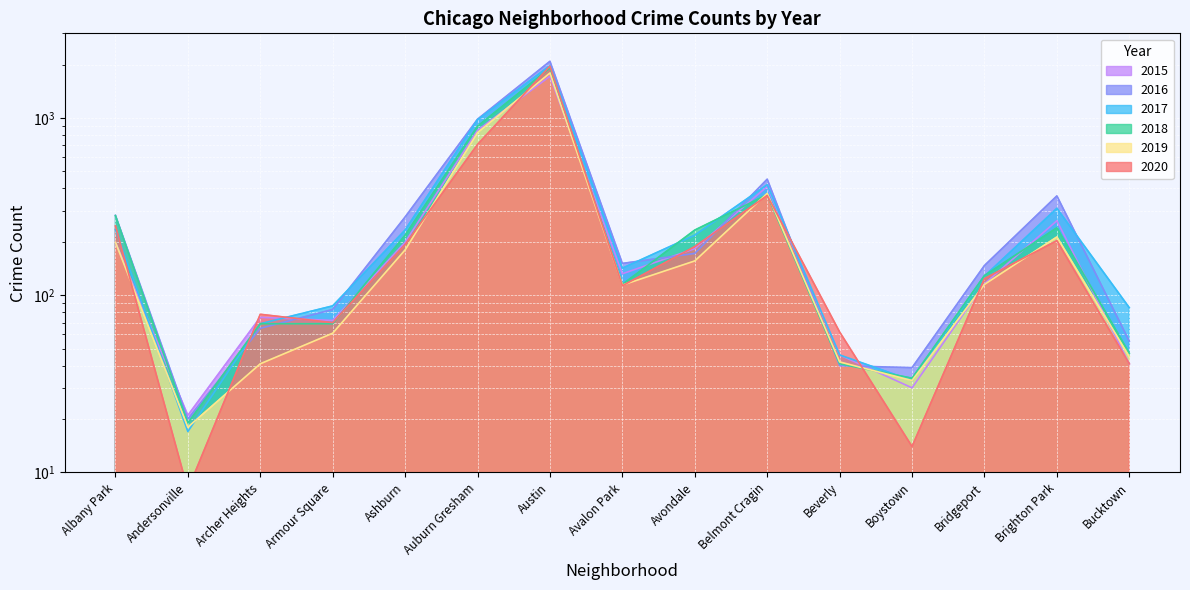

What is the label of the 1st point from the right?

Bucktown